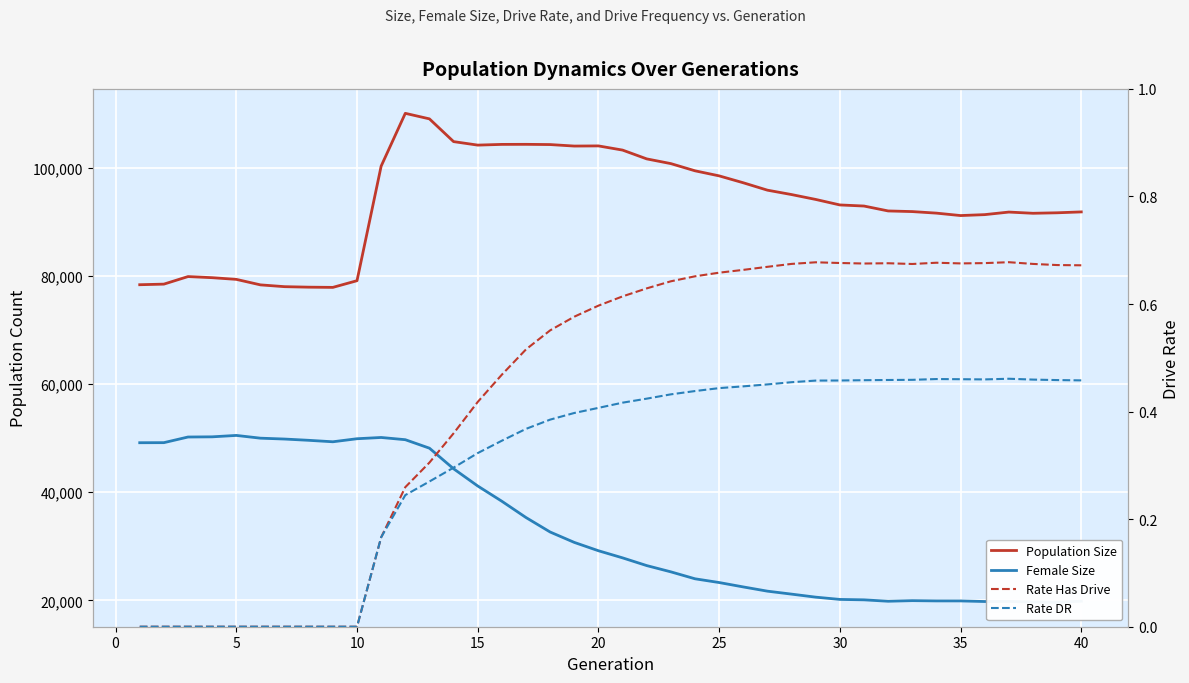

At 30, list the series in order from largest to smallest.

Population Size, Female Size, Rate Has Drive, Rate DR